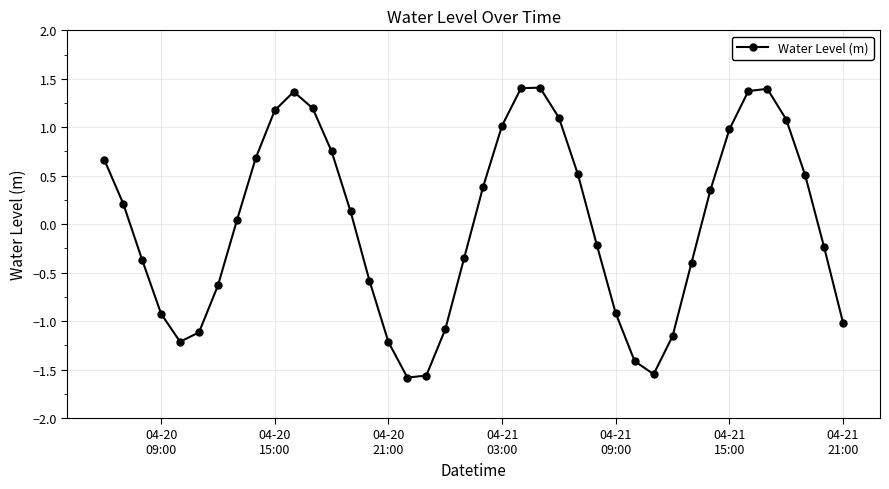

True or false: there are more than 0 points higher than both neighbors.

True